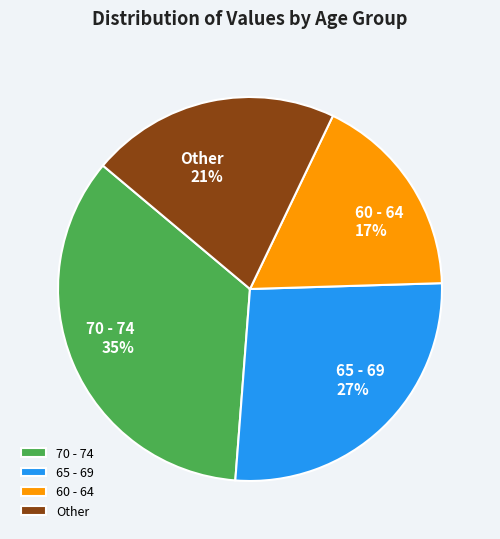

True or false: 65 - 69 accounts for 27% of the total.

True